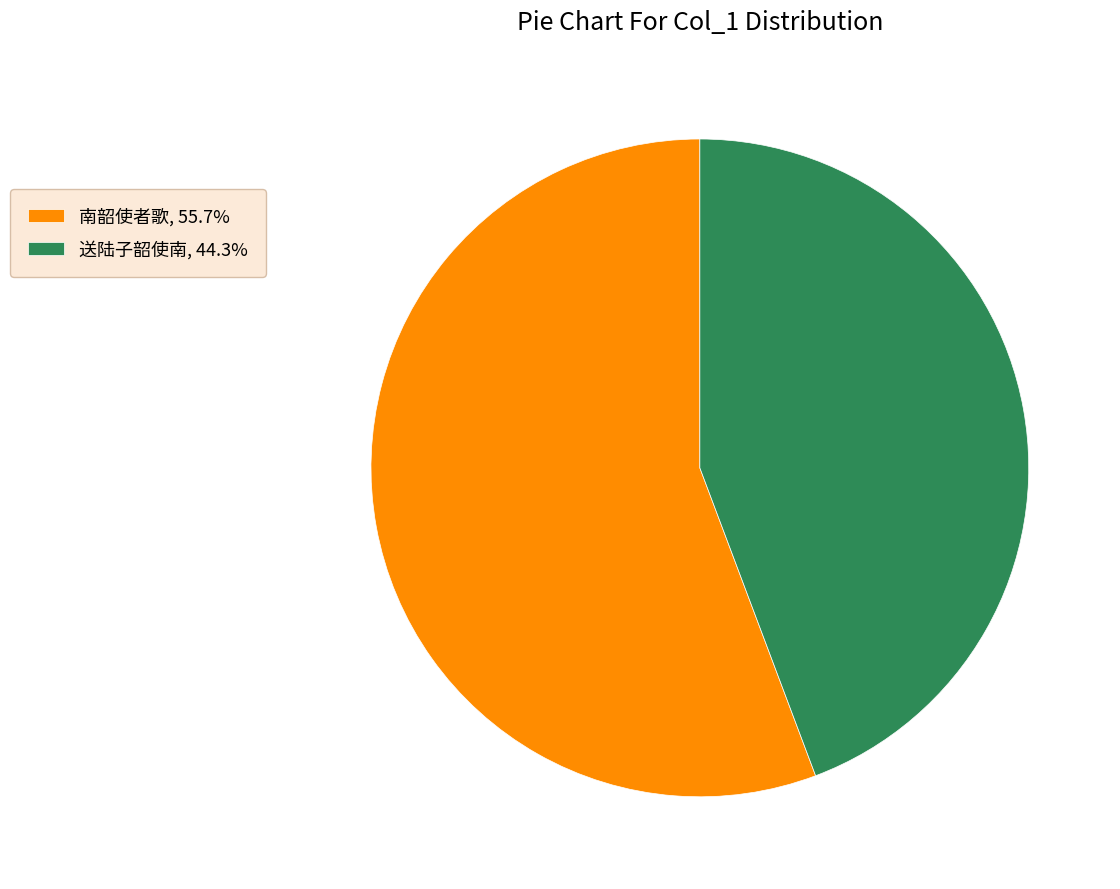

Count the number of slices in the pie.

2